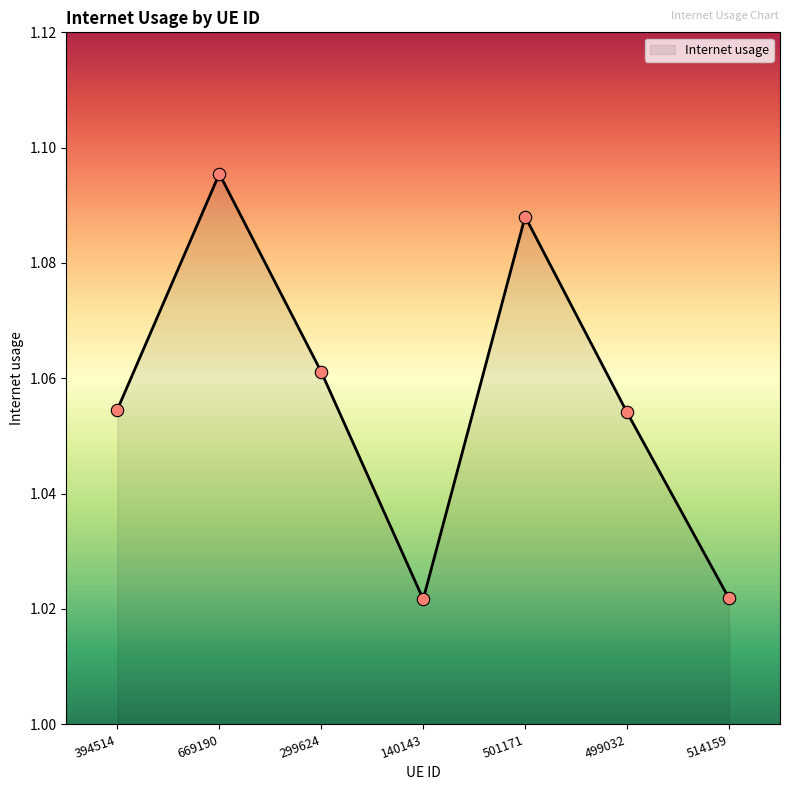

Which has a higher value, 501171 or 394514?

501171